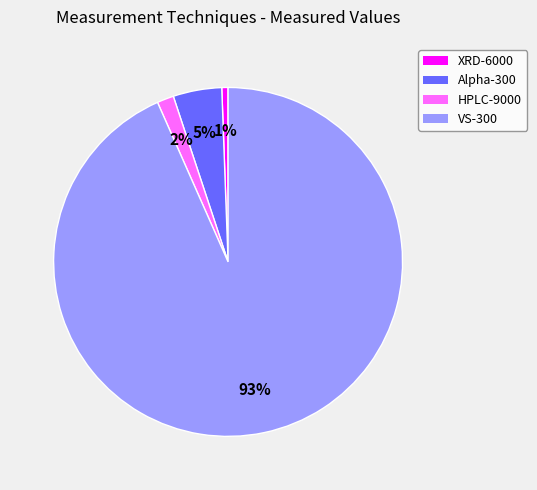

To the nearest percent, what is the average slice percentage?

25%